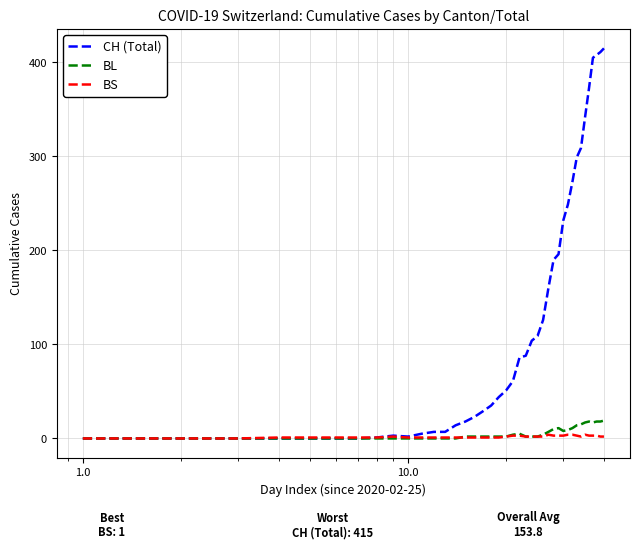

Which series has the largest total across all categories?

CH (Total)